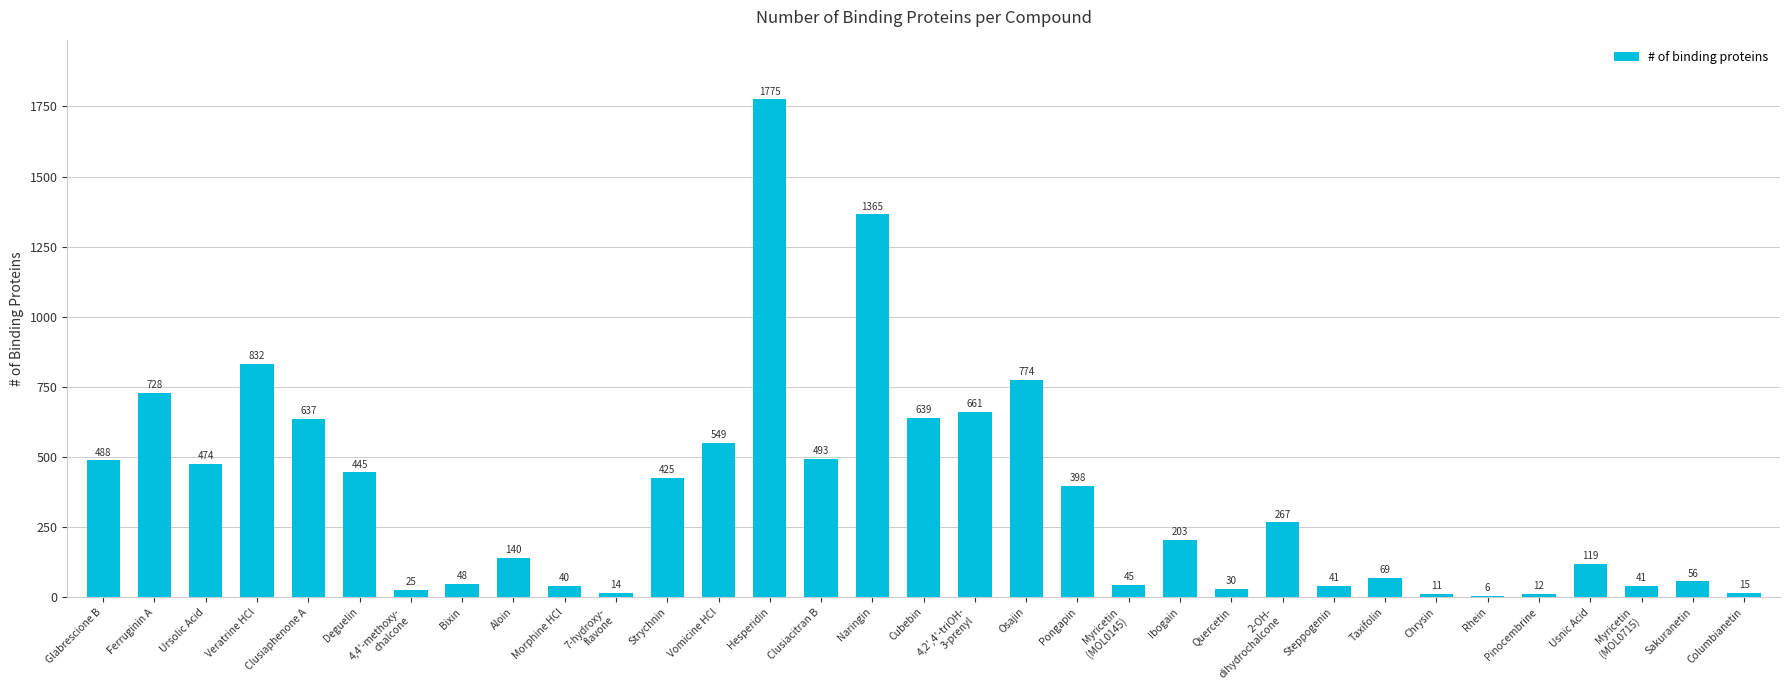

What is the label of the 14th bar from the left?

Hesperidin